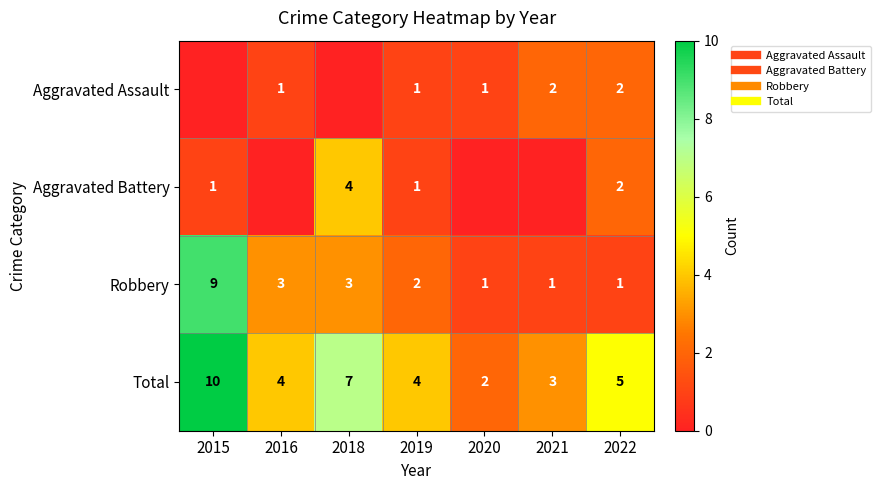

What is the sum of all Total values?

35